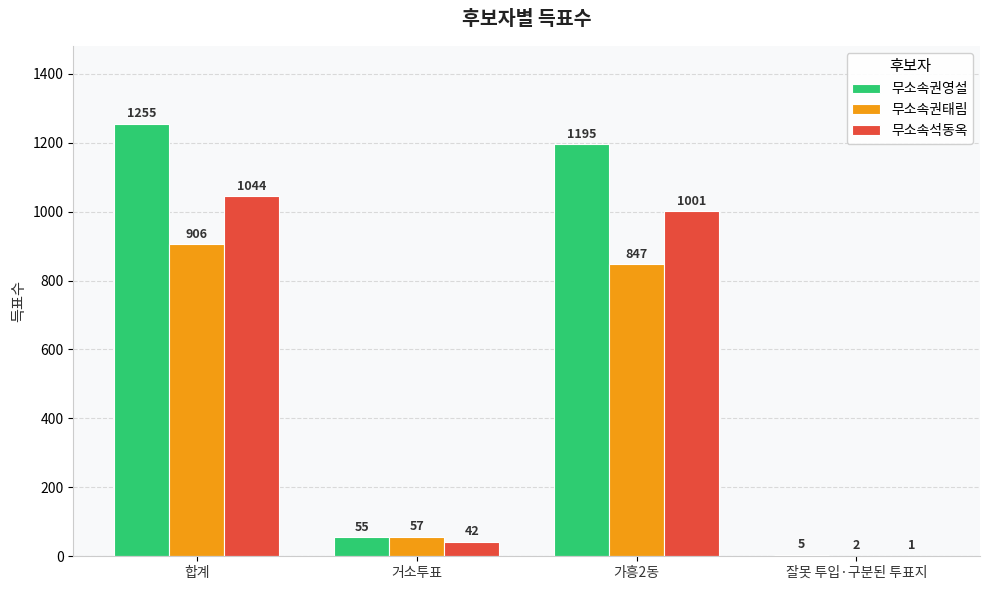

Reading left to right, what are all the values shown in this chart?

무소속권영설: 합계=1255	거소투표=55	가흥2동=1195	잘못 투입·구분된 투표지=5
무소속권태림: 합계=906	거소투표=57	가흥2동=847	잘못 투입·구분된 투표지=2
무소속석동옥: 합계=1044	거소투표=42	가흥2동=1001	잘못 투입·구분된 투표지=1